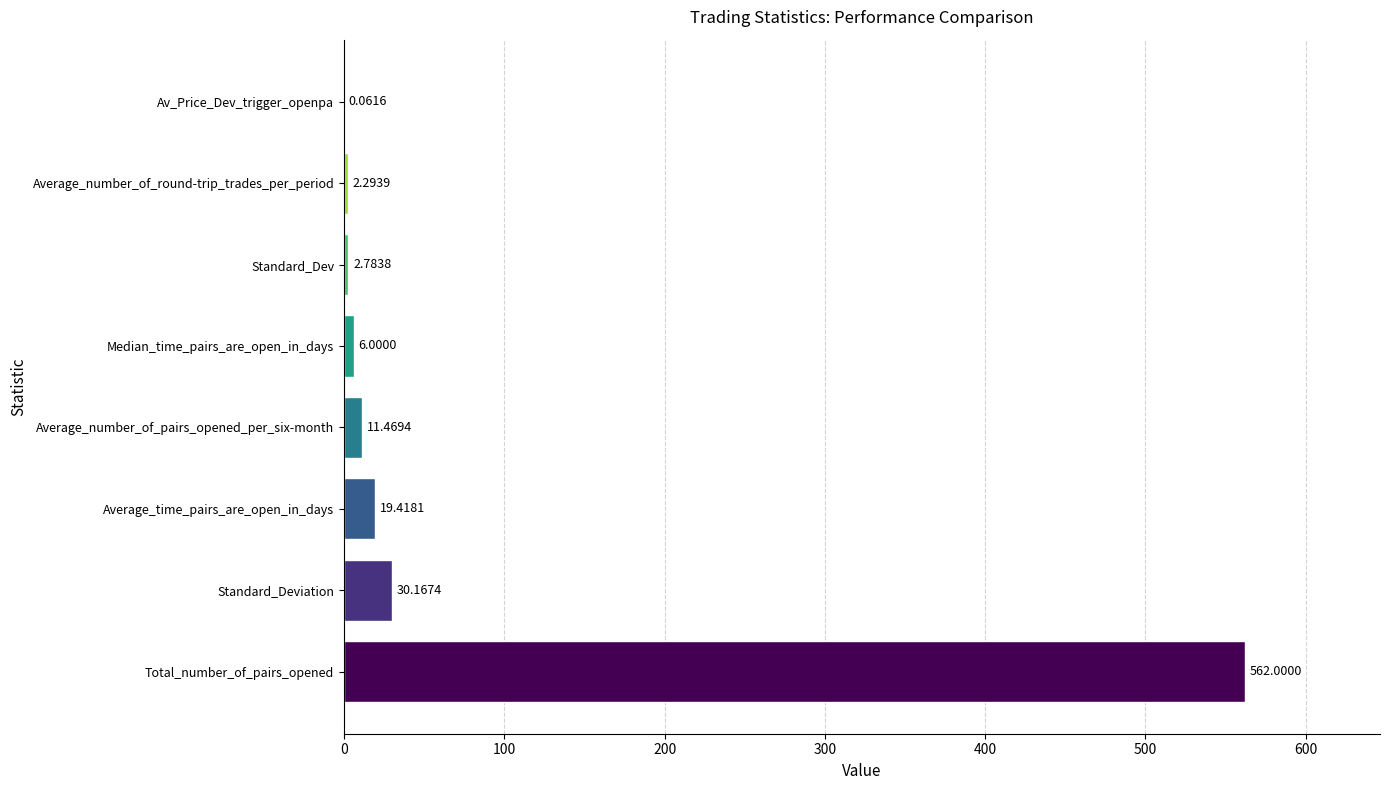

How many data points does each series have?

8